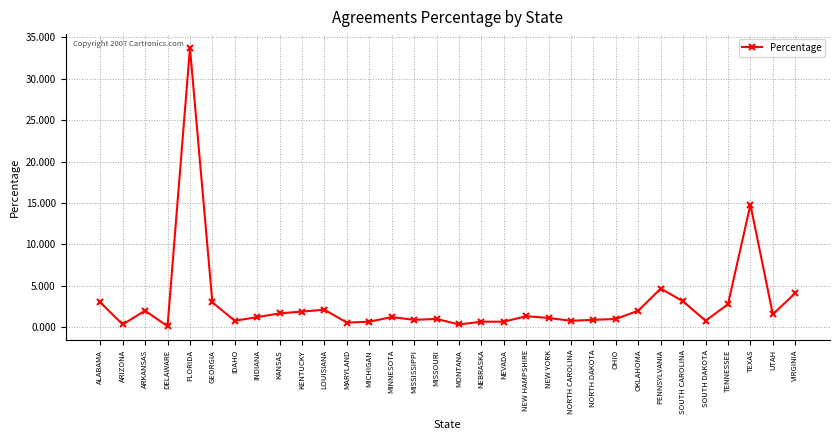

What is the maximum value shown in the chart?

33.7